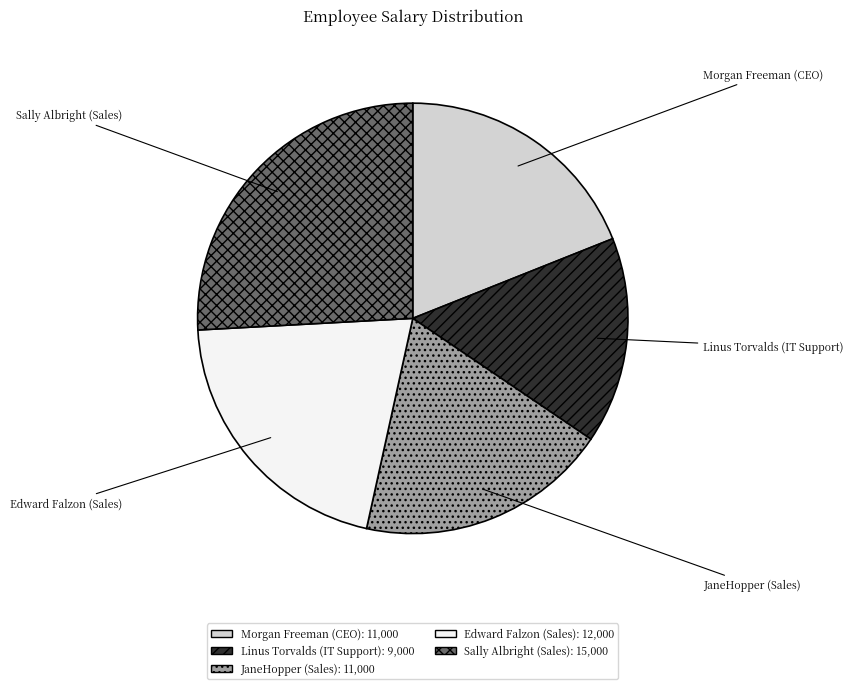

Do Morgan Freeman (CEO) and Linus Torvalds (IT Support) together represent more than half of the pie?

No